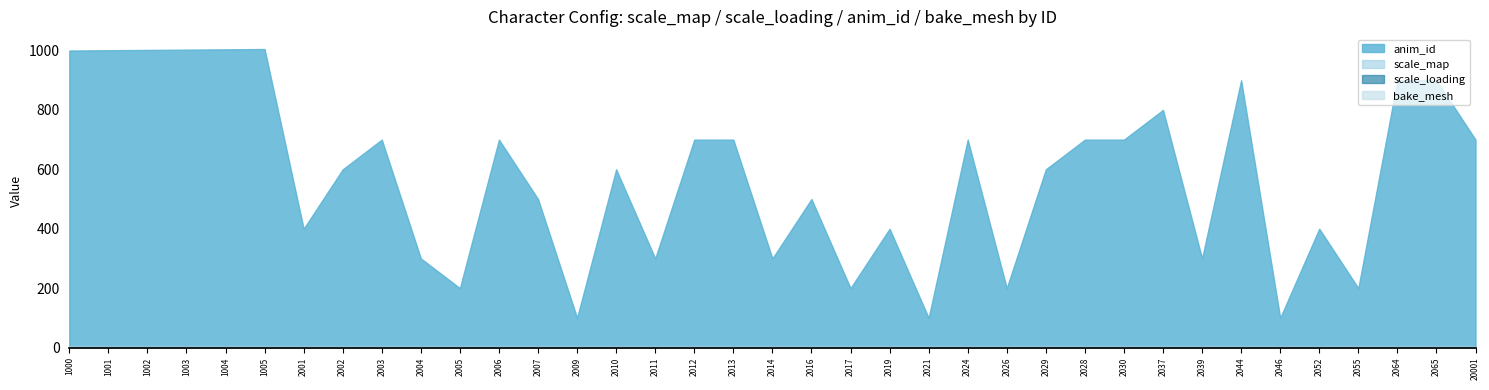

Reading left to right, transcribe all the data shown in this chart.

scale_map: 1000=4	1001=4	1002=4	1003=4	1004=4	1005=4	2001=4	2002=4	2003=4	2004=4	2005=4	2006=4	2007=4	2009=4	2010=4	2011=4	2012=4	2013=4	2014=4	2016=4	2017=4	2019=4	2021=4	2024=4	2026=4	2029=4	2028=4	2030=4	2037=4	2039=4	2044=4	2046=4	2052=4	2055=4	2064=4	2065=4	20001=4
scale_loading: 1000=1	1001=1	1002=1	1003=1	1004=1	1005=1	2001=1	2002=1	2003=1	2004=1	2005=1	2006=1	2007=1	2009=1	2010=1	2011=1	2012=1	2013=1	2014=1	2016=1	2017=1	2019=1	2021=1	2024=1	2026=1	2029=1	2028=1	2030=1	2037=1	2039=1	2044=1	2046=1	2052=1	2055=1	2064=1	2065=1	20001=1
anim_id: 1000=1000	1001=1001	1002=1002	1003=1003	1004=1004	1005=1005	2001=400	2002=600	2003=700	2004=300	2005=200	2006=700	2007=500	2009=100	2010=600	2011=300	2012=700	2013=700	2014=300	2016=500	2017=200	2019=400	2021=100	2024=700	2026=200	2029=600	2028=700	2030=700	2037=800	2039=300	2044=900	2046=100	2052=400	2055=200	2064=900	2065=900	20001=700
bake_mesh: 1000=0	1001=0	1002=0	1003=0	1004=0	1005=0	2001=1	2002=1	2003=1	2004=1	2005=1	2006=1	2007=1	2009=1	2010=1	2011=1	2012=1	2013=1	2014=1	2016=1	2017=1	2019=1	2021=1	2024=1	2026=1	2029=1	2028=1	2030=1	2037=1	2039=1	2044=1	2046=1	2052=1	2055=1	2064=1	2065=1	20001=1